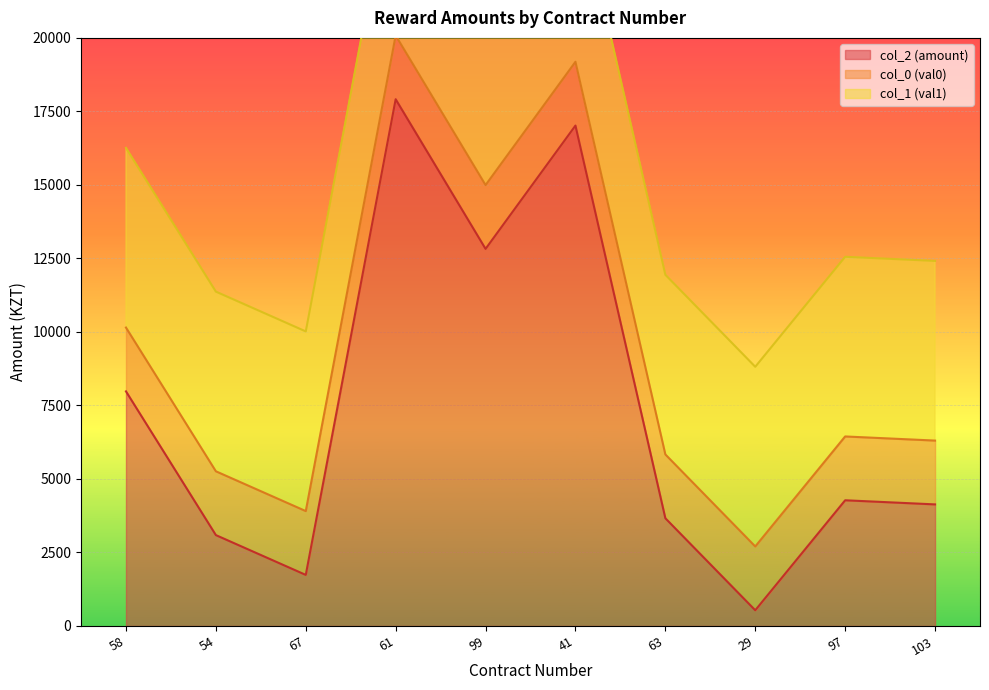

The value of col_2 (amount) at 67 is 1736.8. True or false?

True